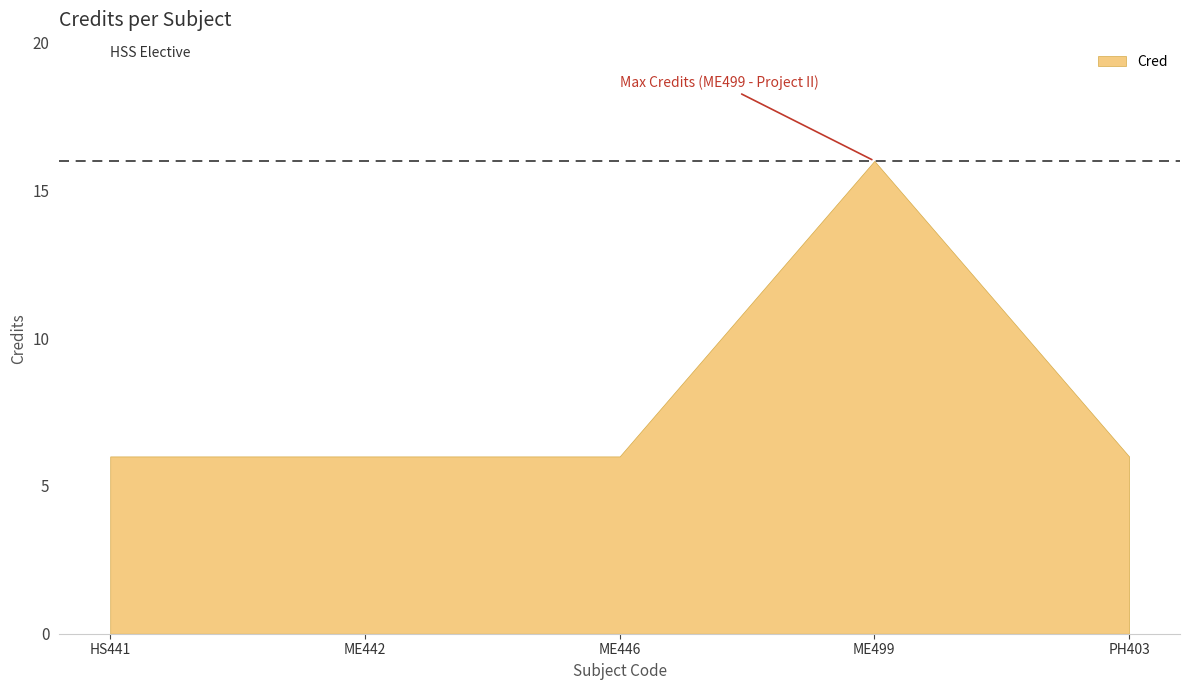

At which category does the chart reach its peak across all series?

ME499